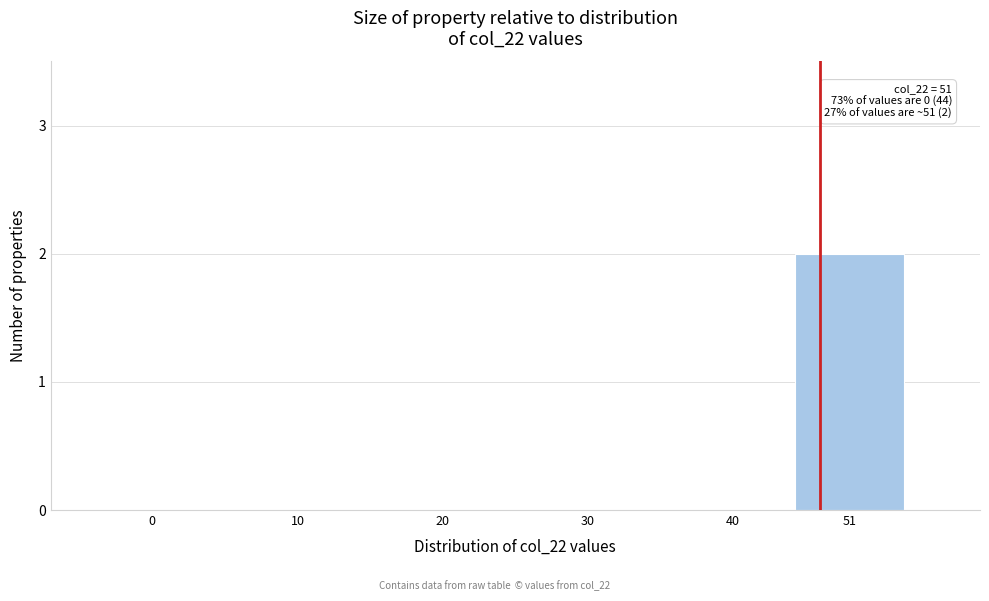

Reading left to right, what are all the values shown in this chart?

0=0	10=0	20=0	30=0	40=0	51=2